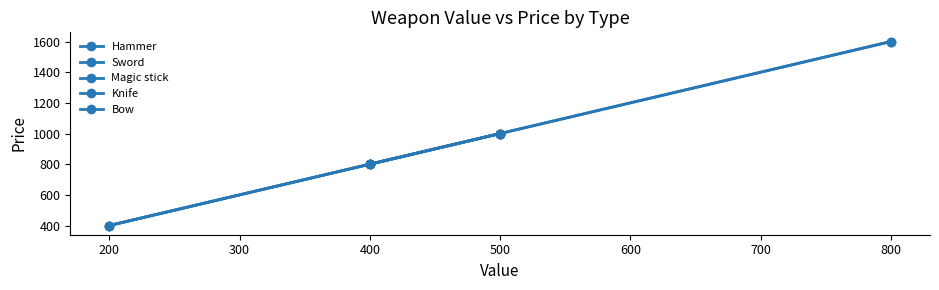

How many lines are shown in the chart?

5